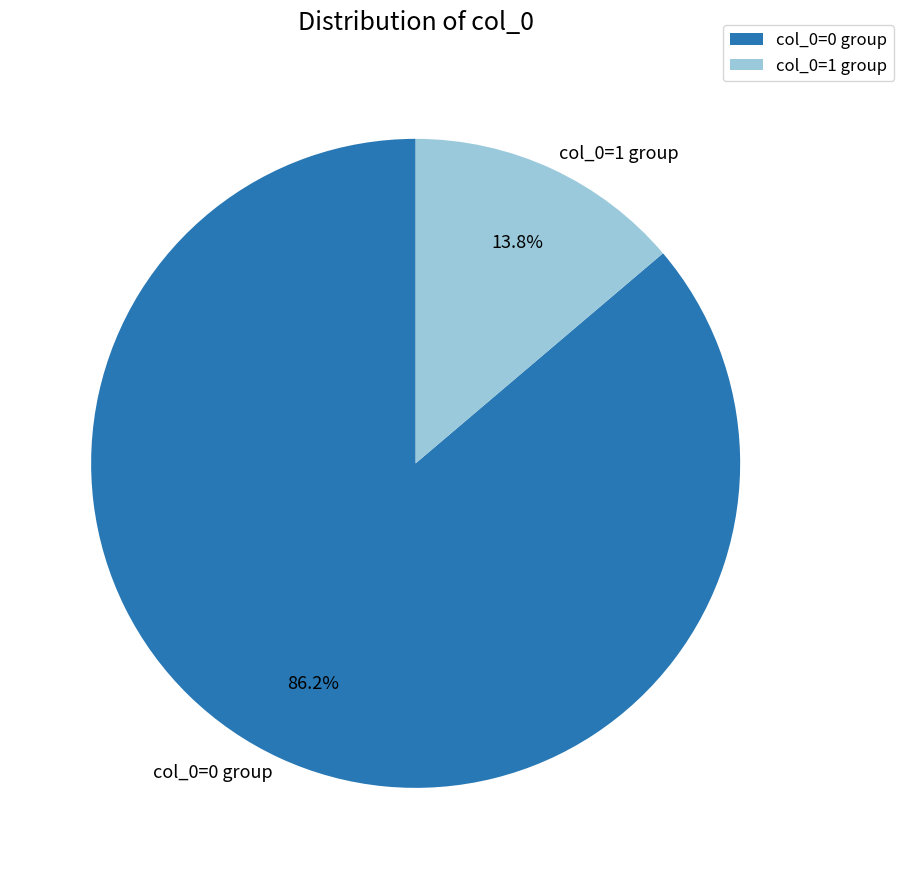

What percentage is the col_0=1 slice, to the nearest percent?

14%